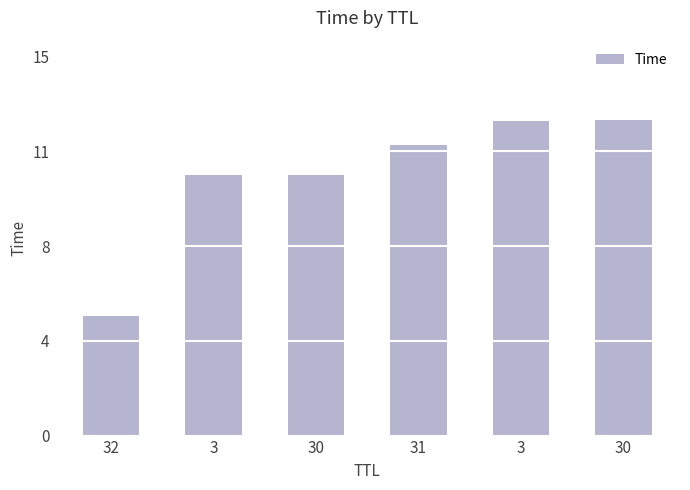

Does the chart contain any negative values?

No